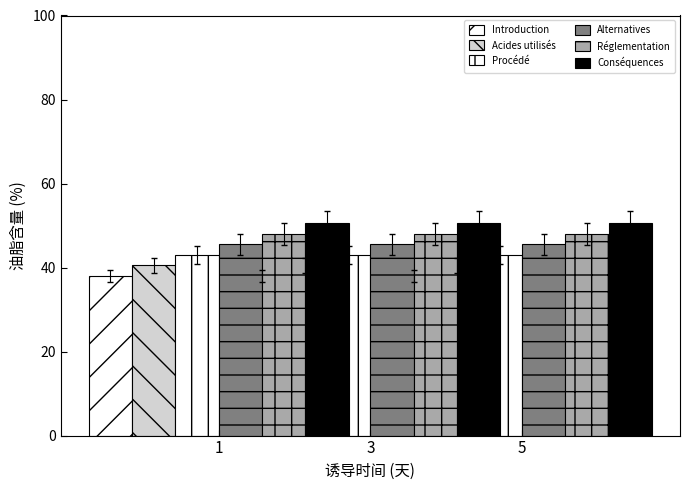

How many bars are there in total?

18